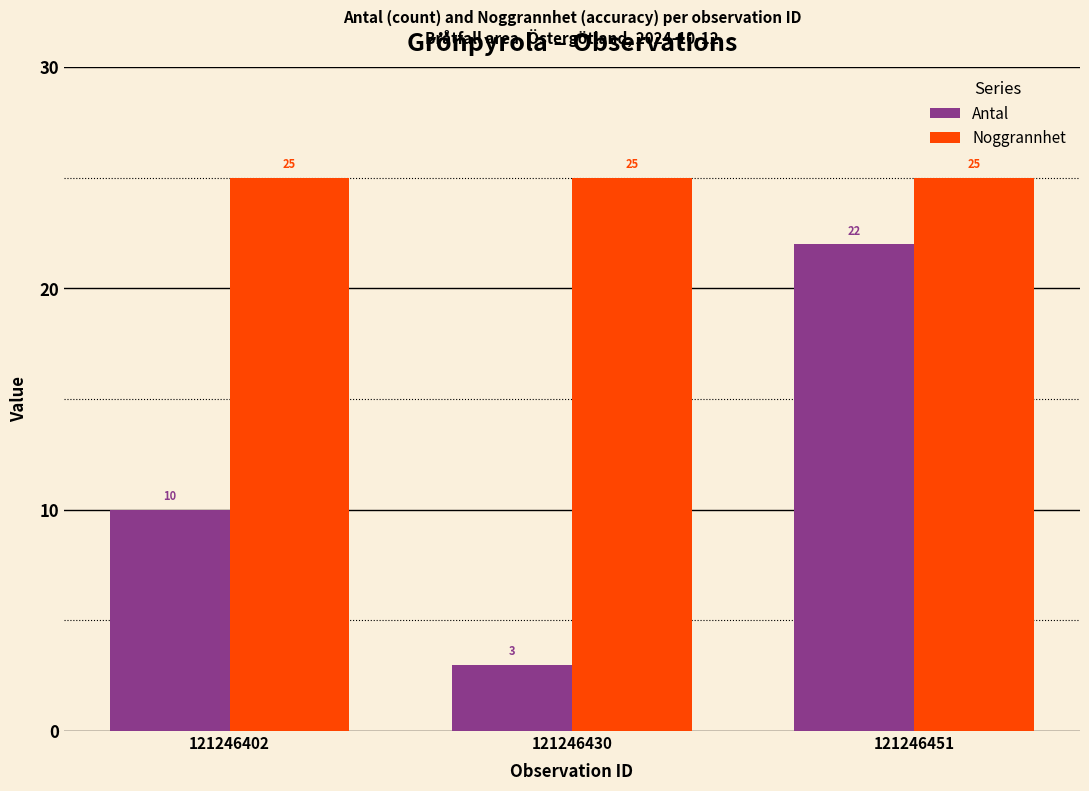

What is the value of the Noggrannhet bar at the 2nd from the left?

25